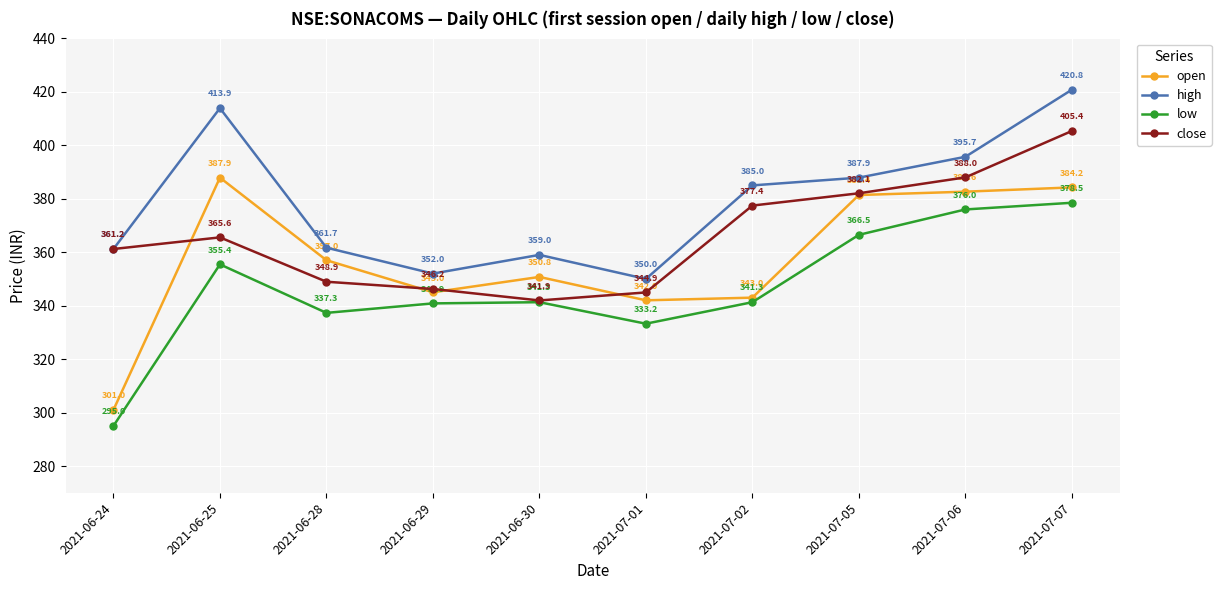

Which series has the widest spread of values?

open